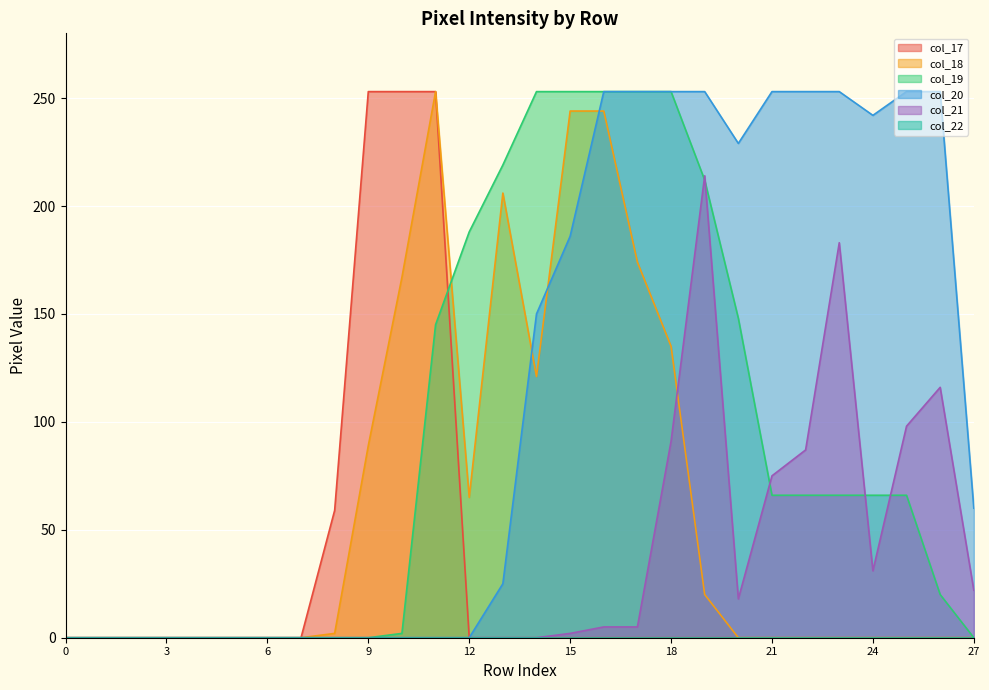

Is it true that col_20 equals 91 at 12?

False